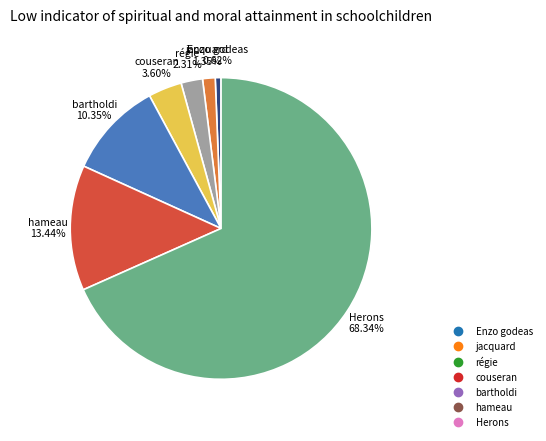

True or false: couseran accounts for 4% of the total.

True